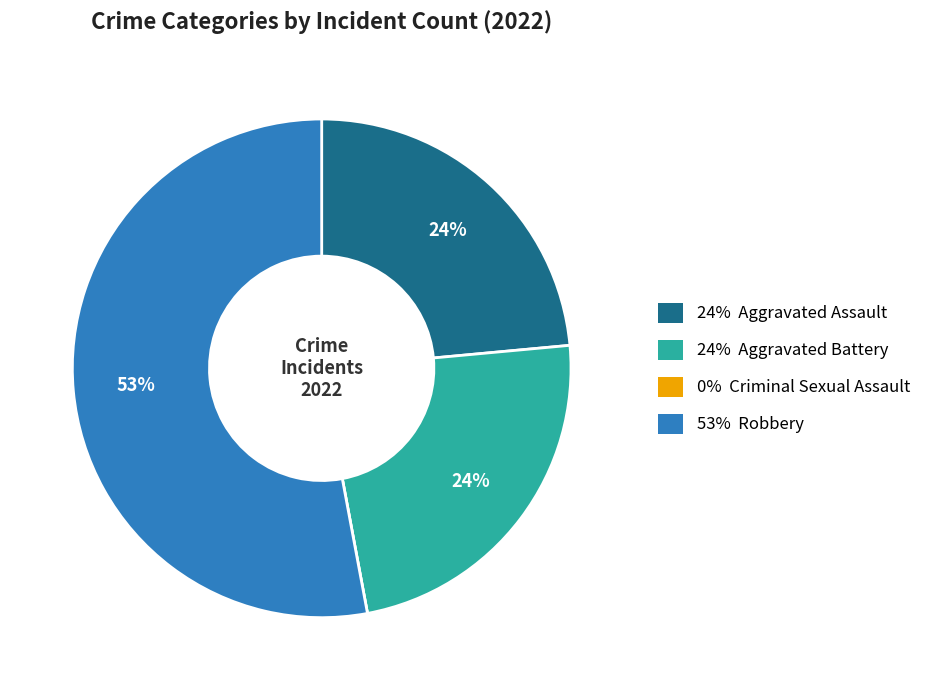

Is 53% Robbery the majority of the pie?

Yes